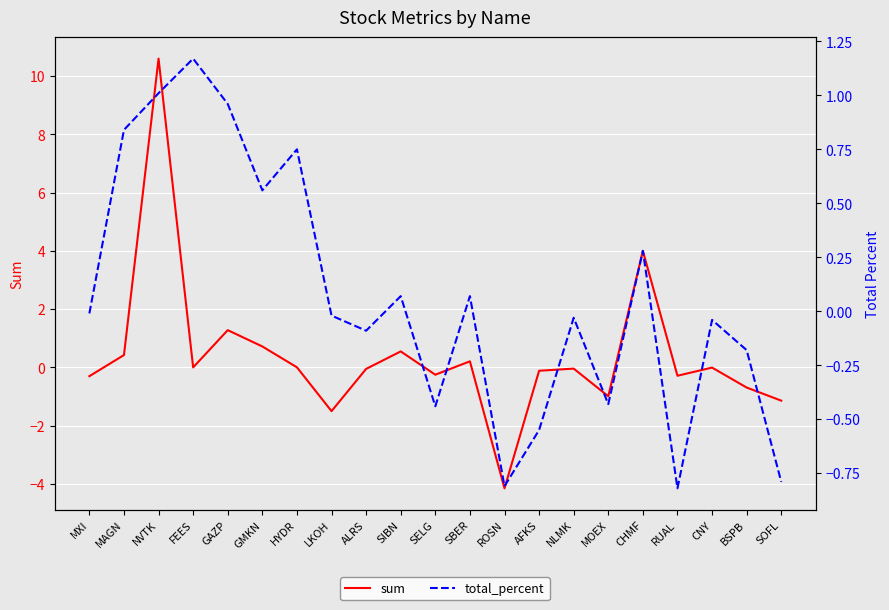

The sum series shows -0.0 at ALRS. True or false?

True